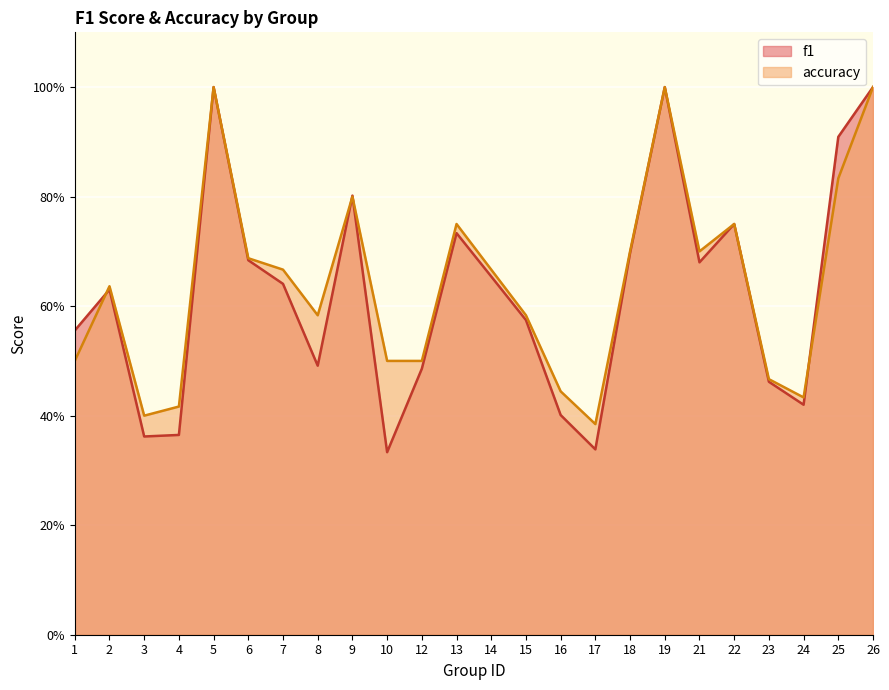

In accuracy, how many points are lower than both neighbors (excluding endpoints)?

5